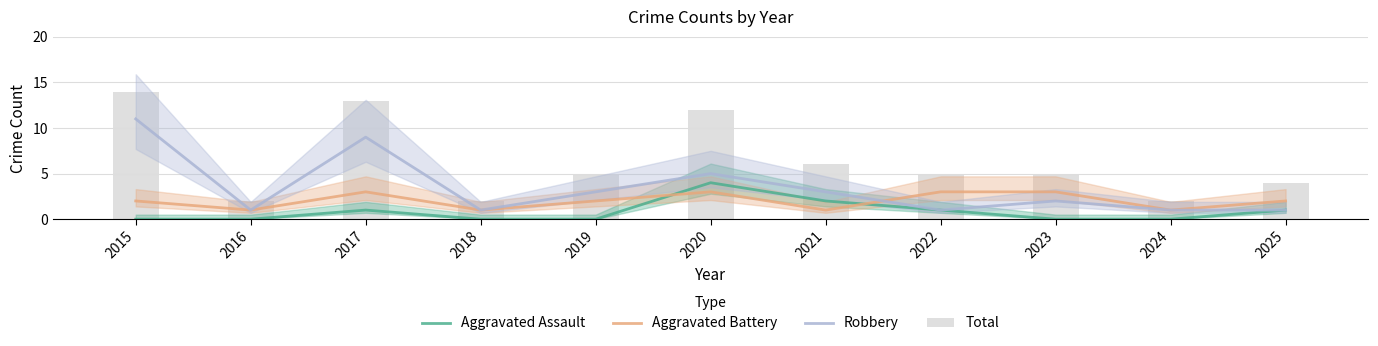

What is the value of the Total bar at the 3rd from the left?

13